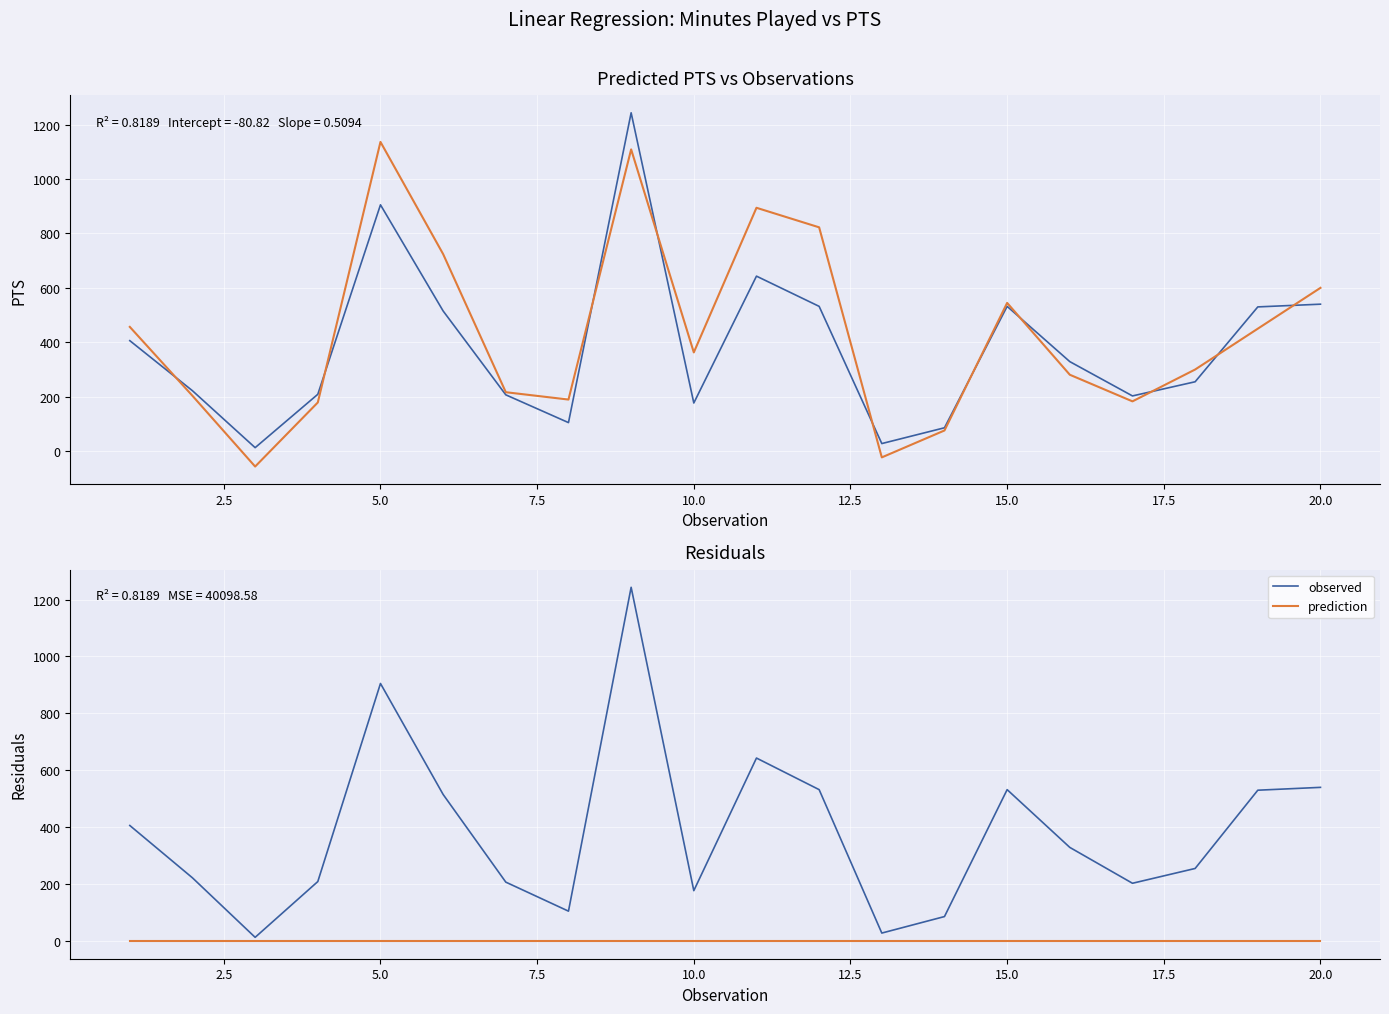

Reading left to right, what are all the values shown in this chart?

observed: 406.0	222.0	13.0	209.0	905.0	515.0	207.0	105.0	1243.0	177.0	643.0	532.0	28.0	86.0	532.0	329.0	203.0	255.0	530.0	540.0
prediction: 456.6	203.4	-56.4	179.0	1136.0	724.0	216.6	189.7	1108.5	362.8	894.1	822.3	-22.7	76.1	544.7	280.8	183.0	300.0	450.0	600.0
prediction (zero line): 0.0	0.0	0.0	0.0	0.0	0.0	0.0	0.0	0.0	0.0	0.0	0.0	0.0	0.0	0.0	0.0	0.0	0.0	0.0	0.0